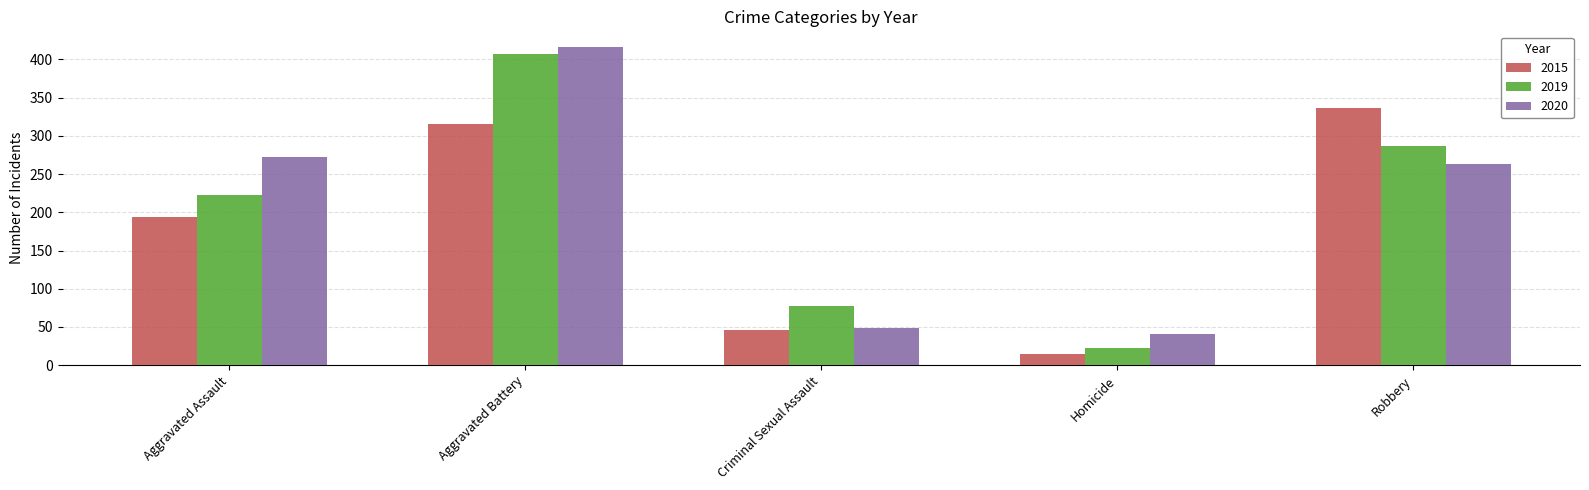

Between Aggravated Assault and Aggravated Battery, which series saw the biggest shift?

2019